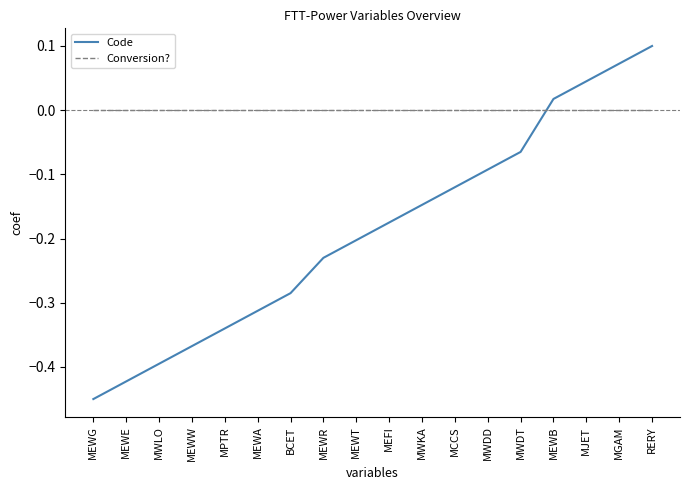

Which category has the lowest value in the Code series?

MEWG